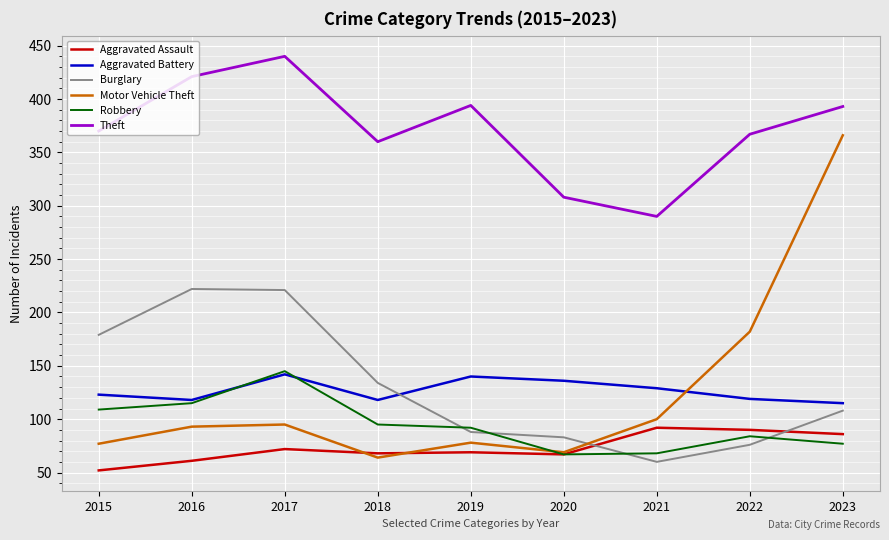

Rank the series at 2023 from lowest to highest value.

Robbery, Aggravated Assault, Burglary, Aggravated Battery, Motor Vehicle Theft, Theft